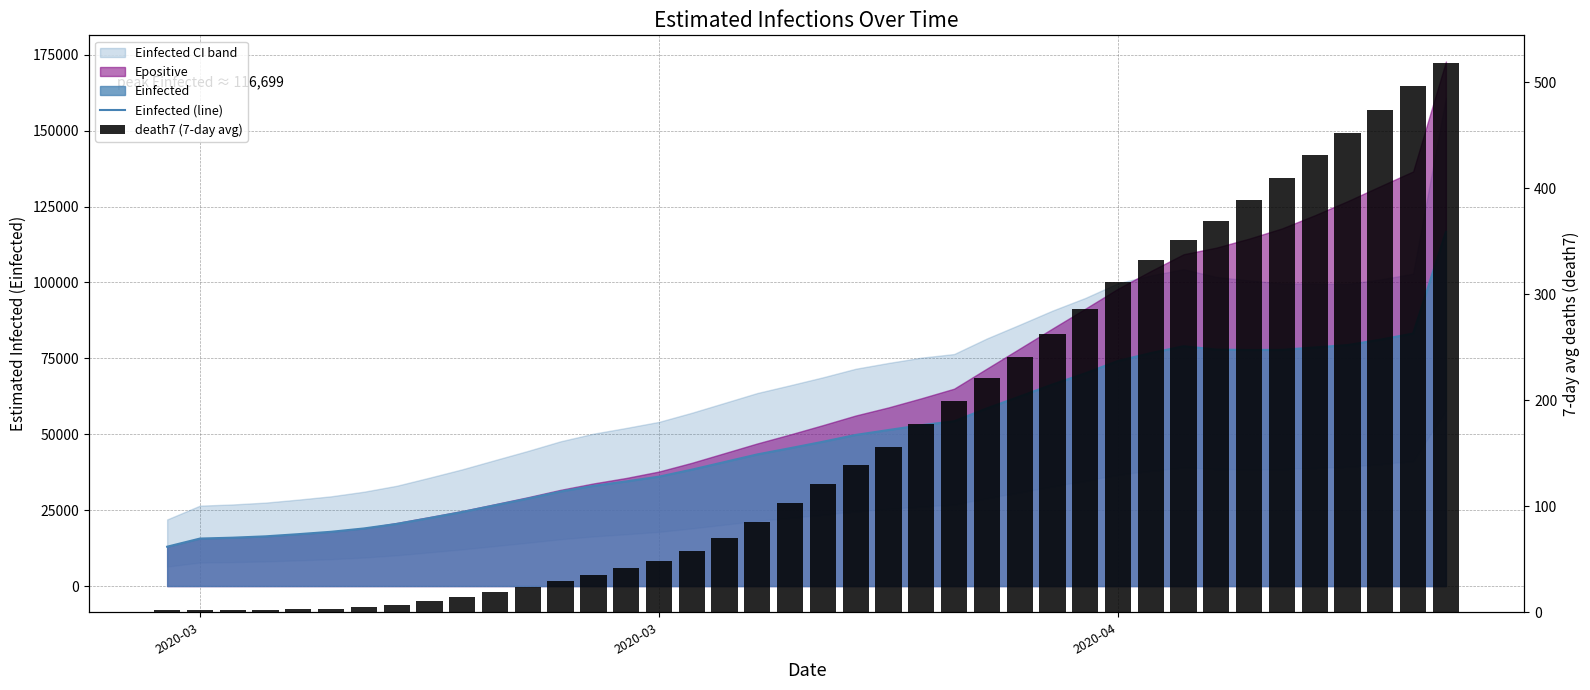

The death7 (7-day avg) series shows 2.0 at 2020-03. True or false?

True